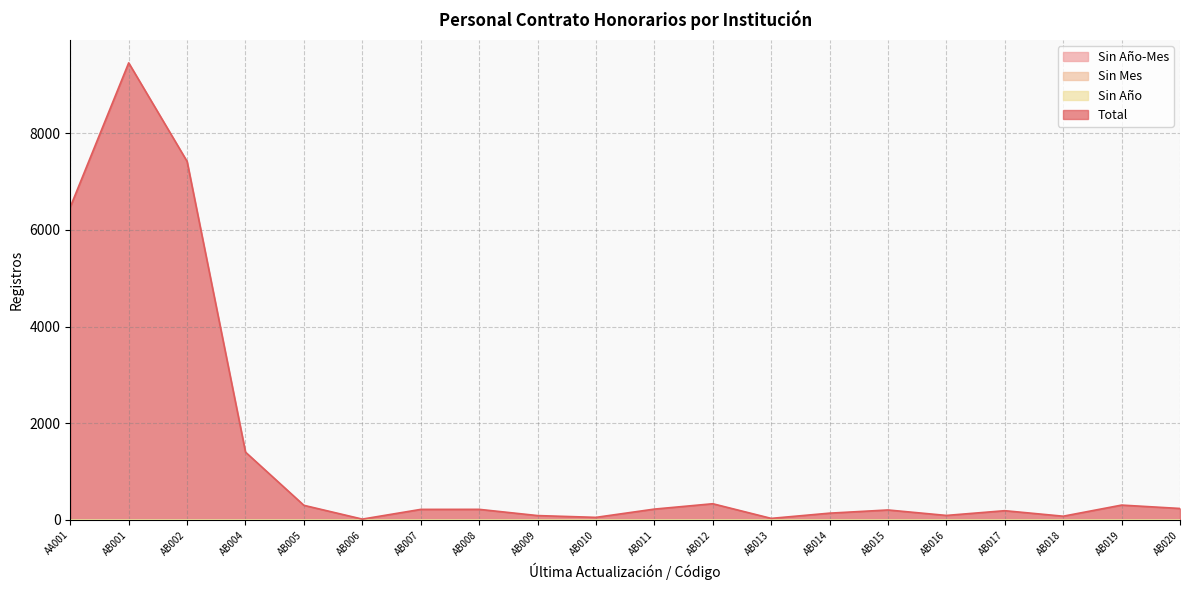

How many lines are shown in the chart?

4